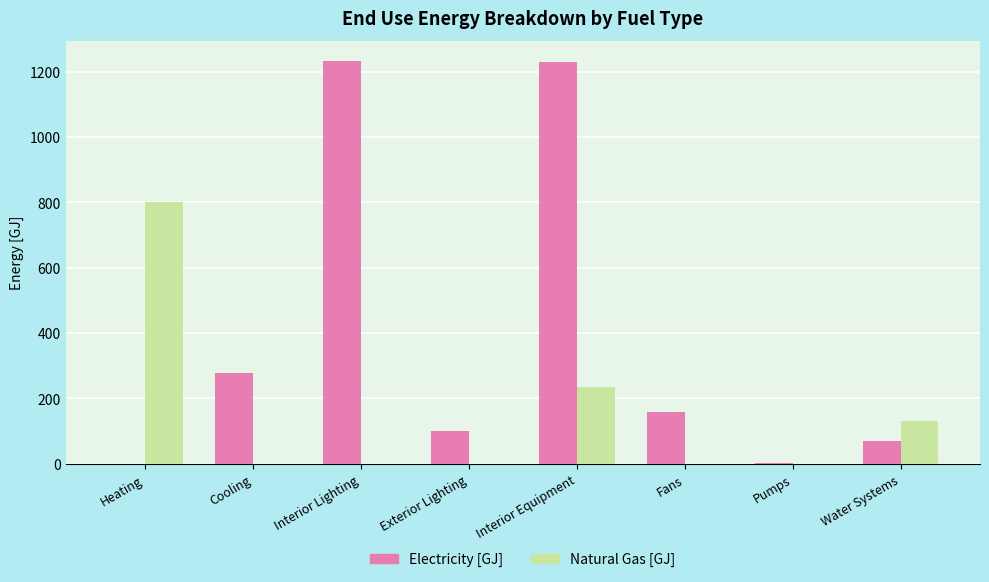

Does the chart contain stacked bars?

No